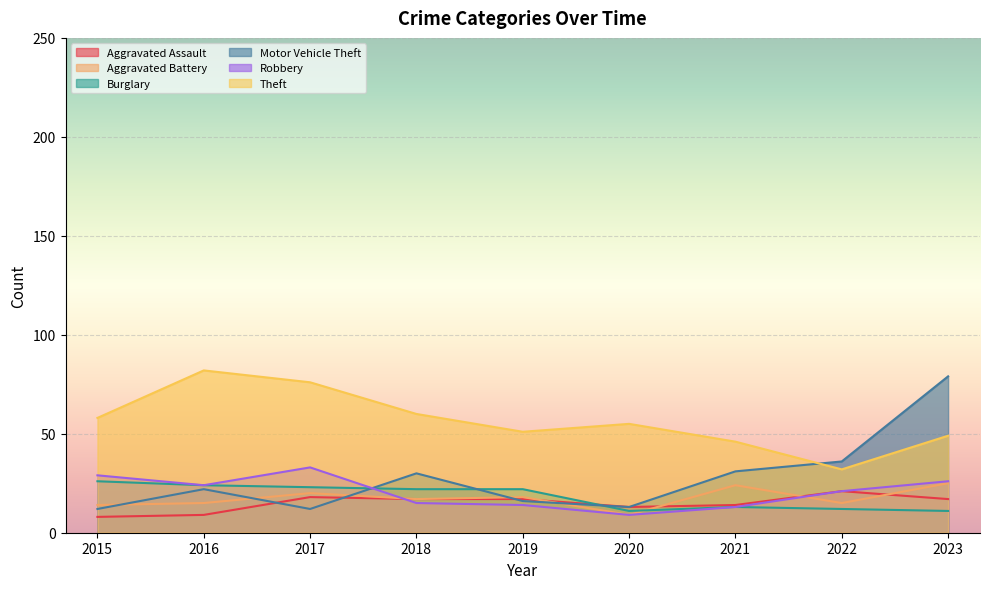

True or false: Aggravated Battery and Theft intersect in this chart.

False